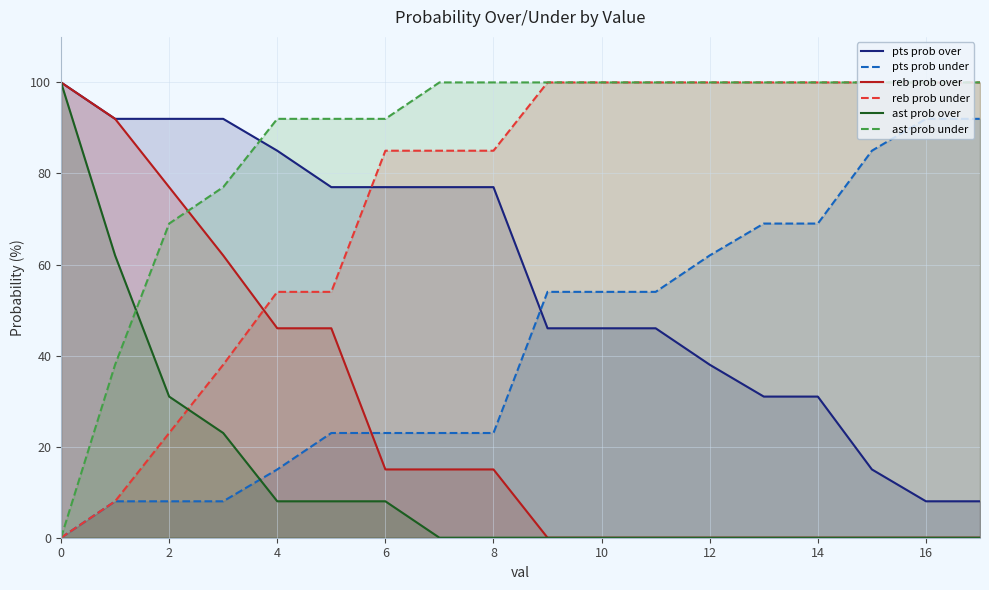

How many values in the reb prob over series are below 15?

9